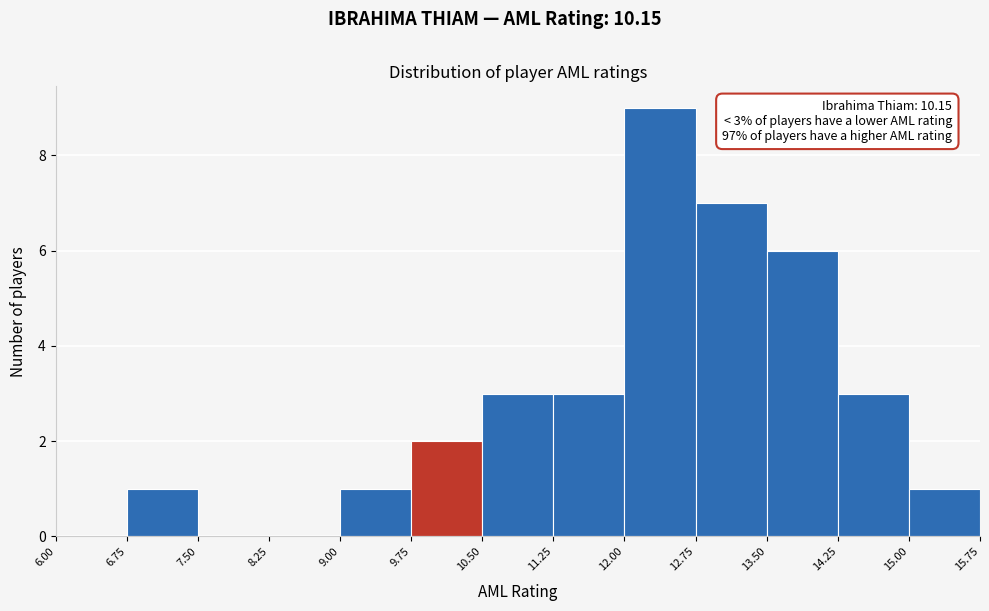

Which range on the x-axis has the tallest bar?

12.00 to 12.75